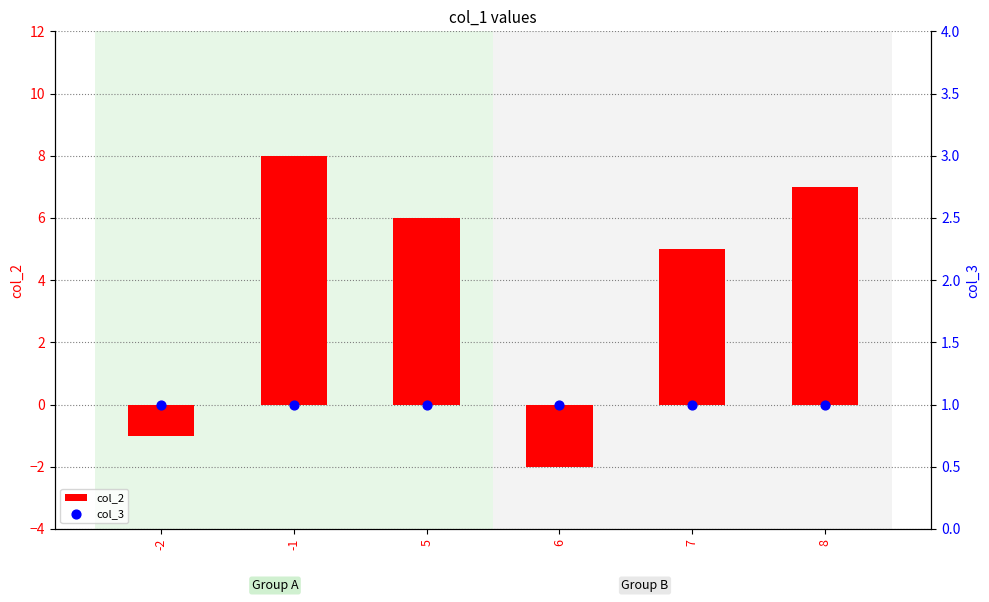

Which series reaches the maximum Y coordinate?

col_2